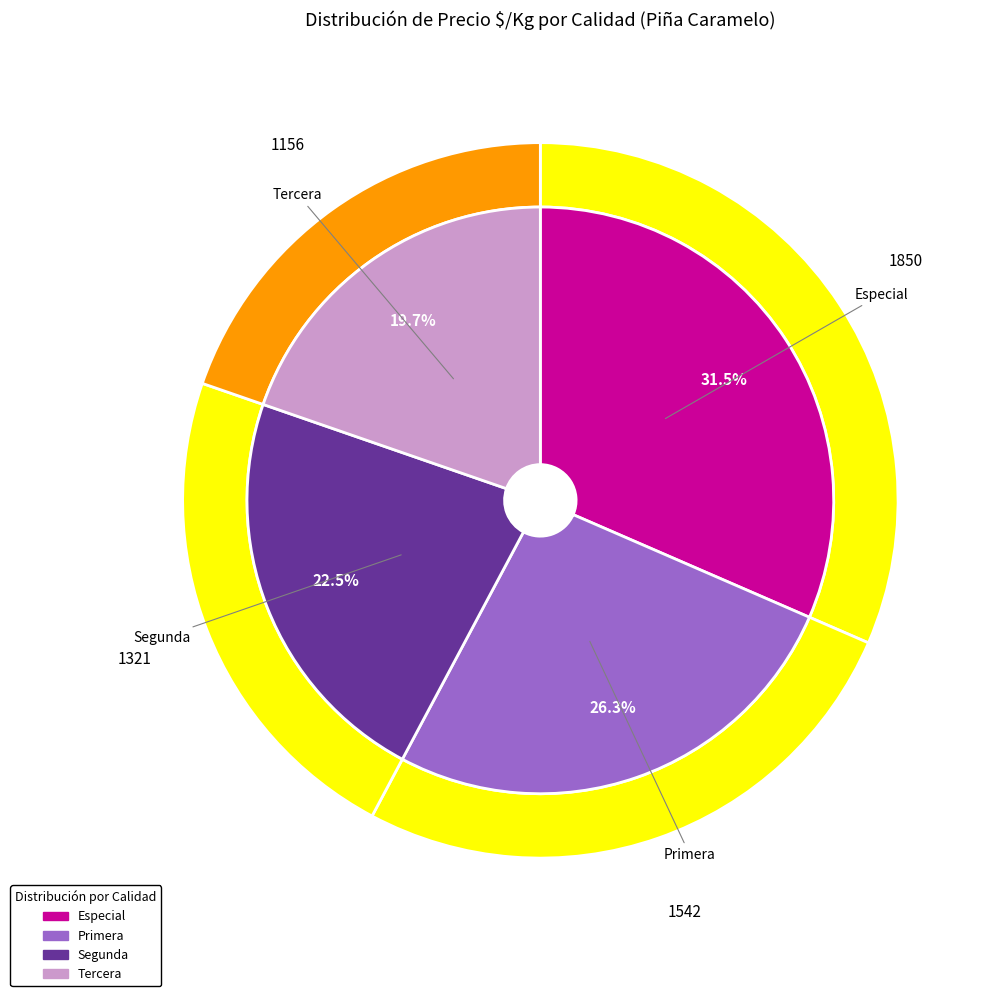

Is it true that Primera is 26% of the pie?

True